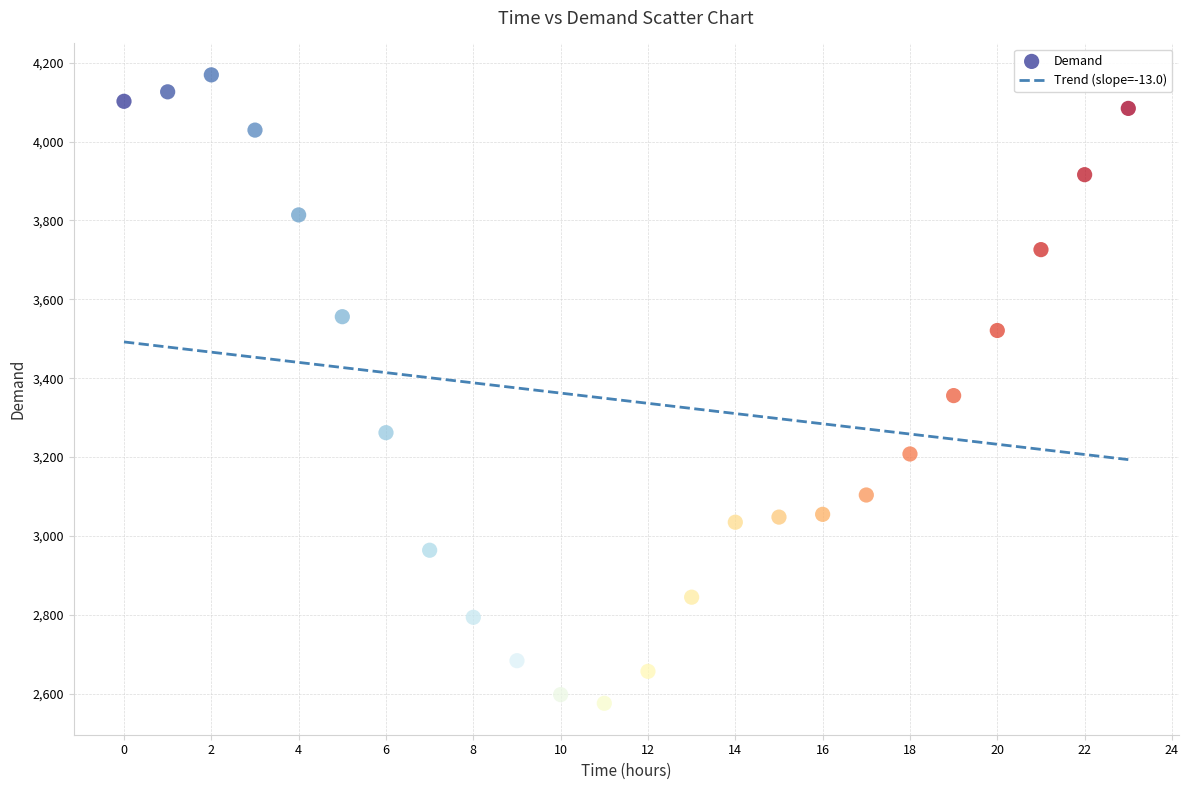

What is the range of Y values (max minus min)?

1593